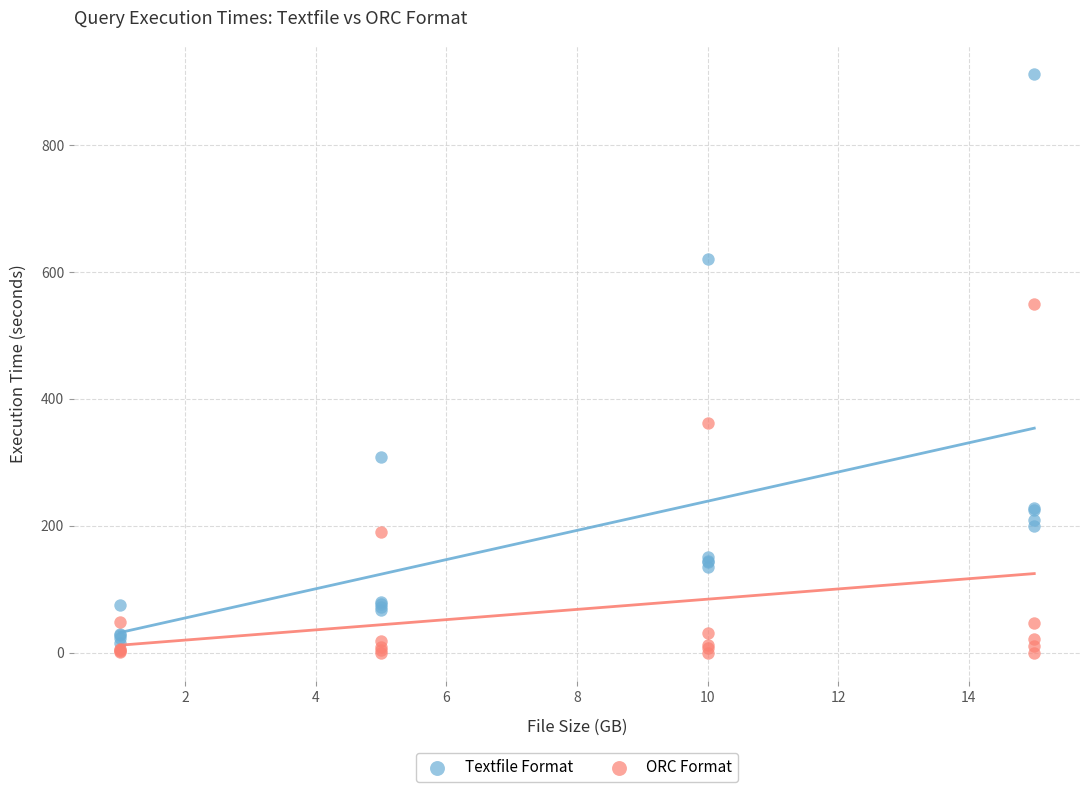

In the Textfile Format series, what Y value is closest to 463?

307.7